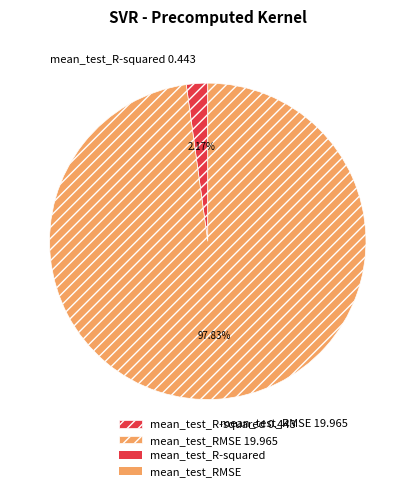

Is it true that mean_test_R-squared is 2% of the pie?

True